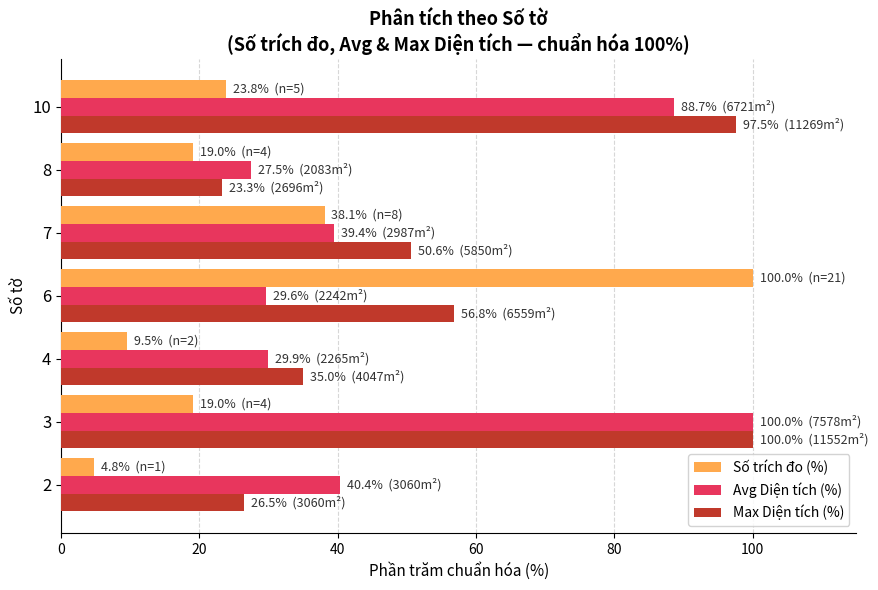

What is the average value of the Max Diện tích (%) series?

55.7